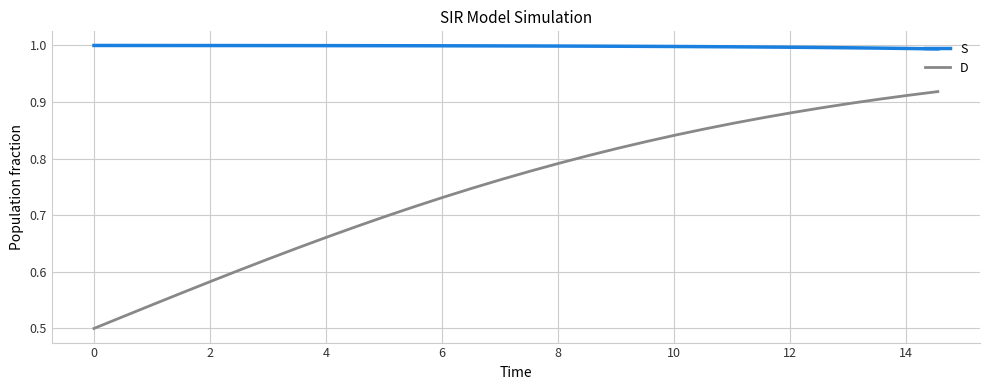

List the series in order of their overall mean, lowest first.

D, S